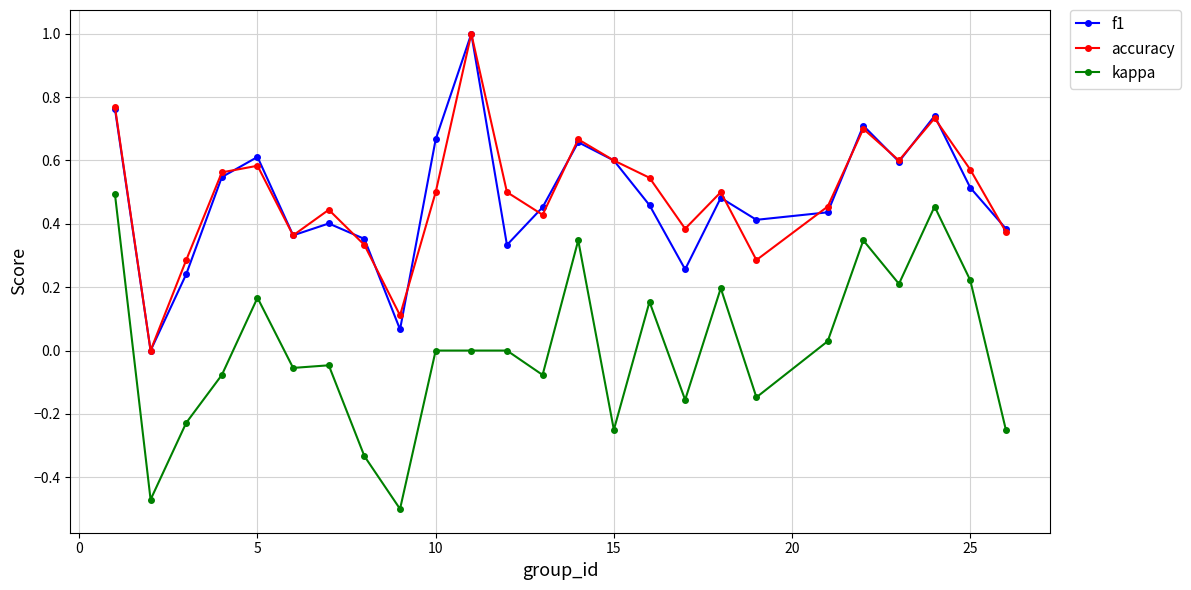

True or false: kappa and accuracy cross at least once.

False